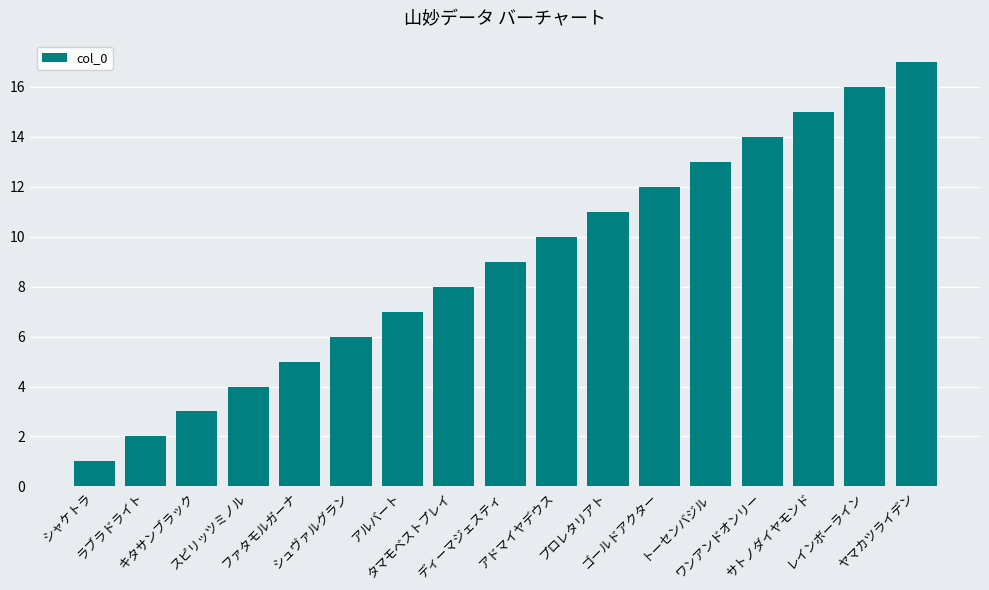

What is the smallest value displayed?

1